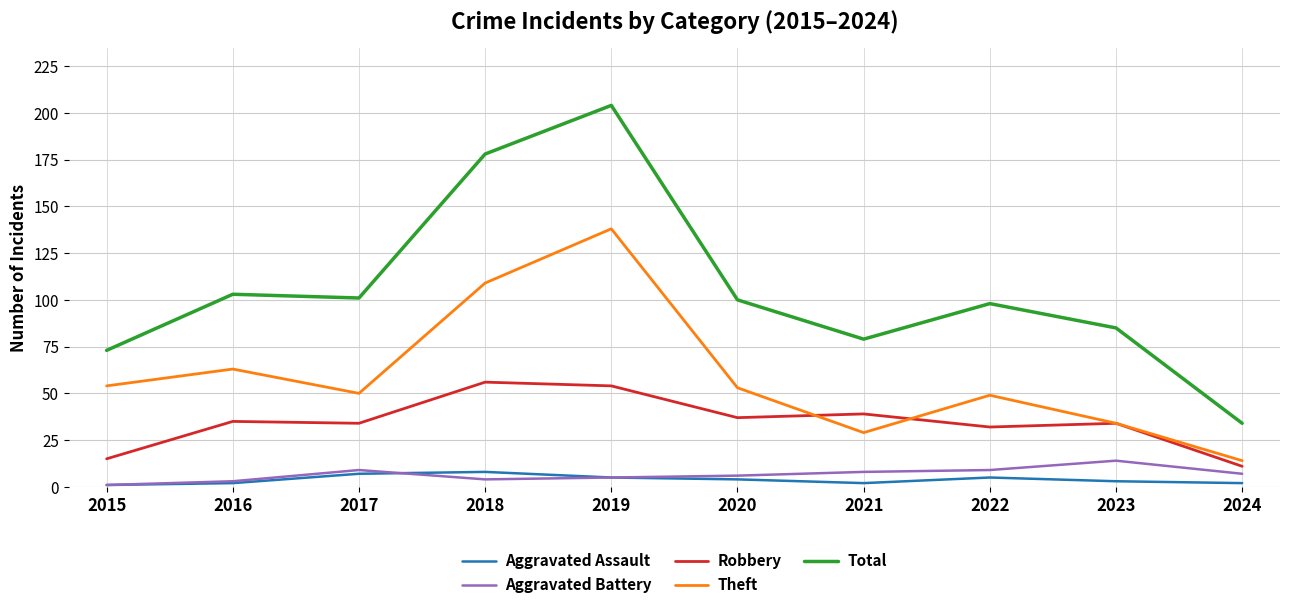

The Robbery series shows 56 at 2018. True or false?

True